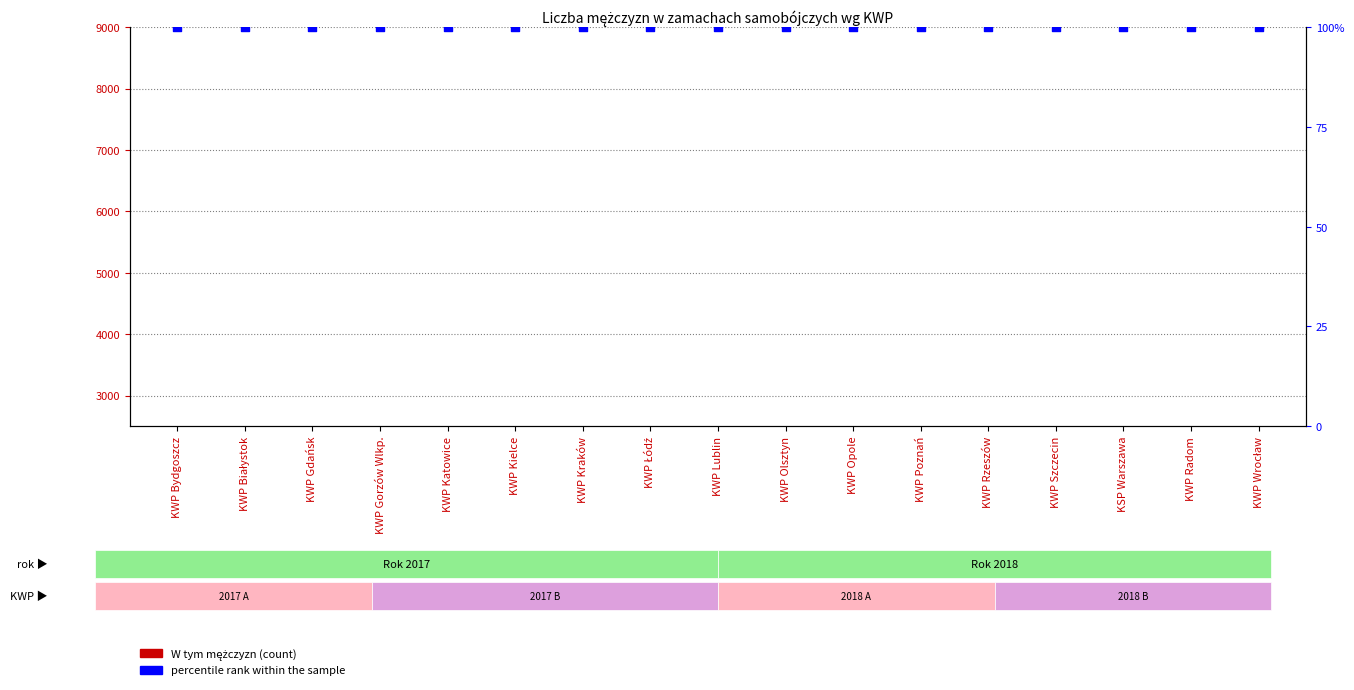

What is the total value across all series at KWP Rzeszów?

349